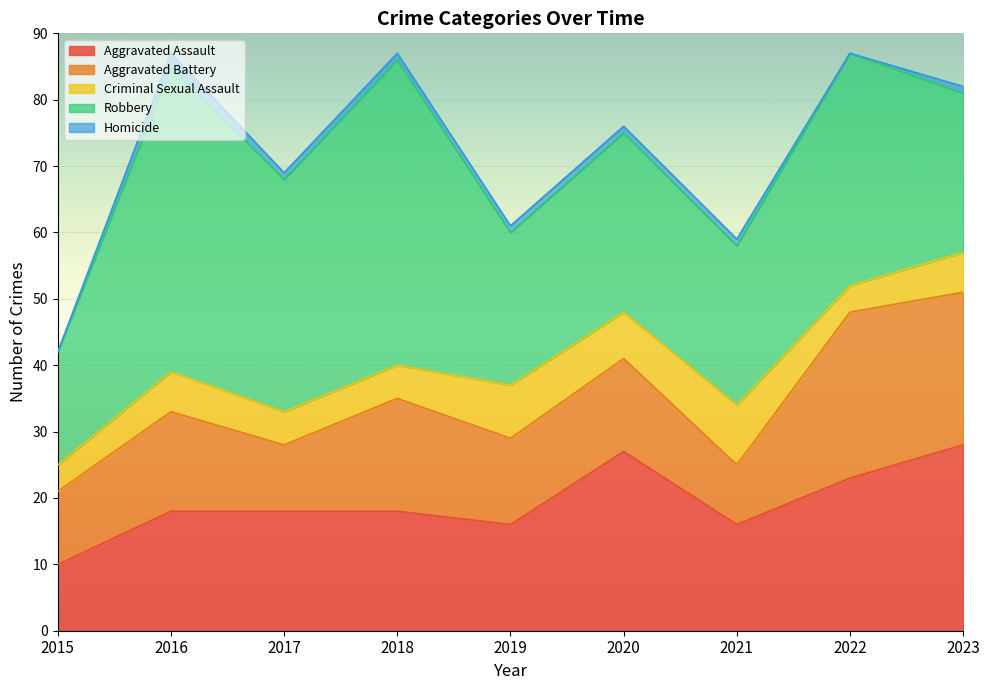

What is the difference between the maximum and second lowest values in the Aggravated Assault series?

12